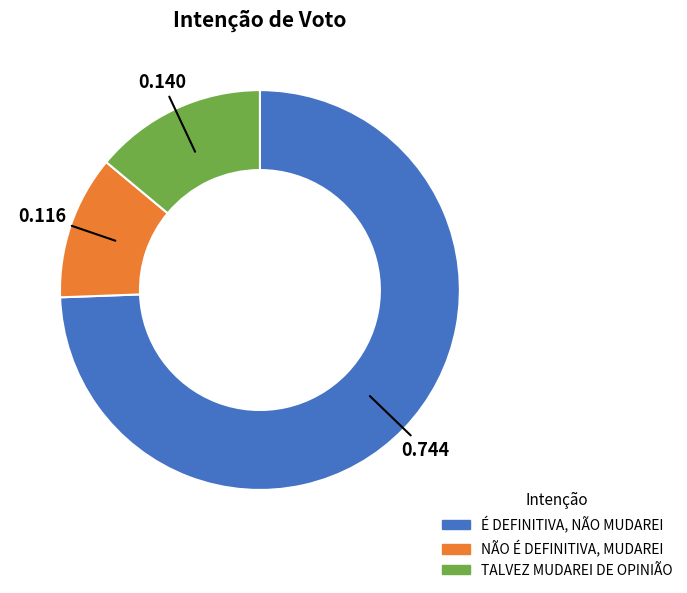

Is there any slice that represents more than half of the pie?

Yes